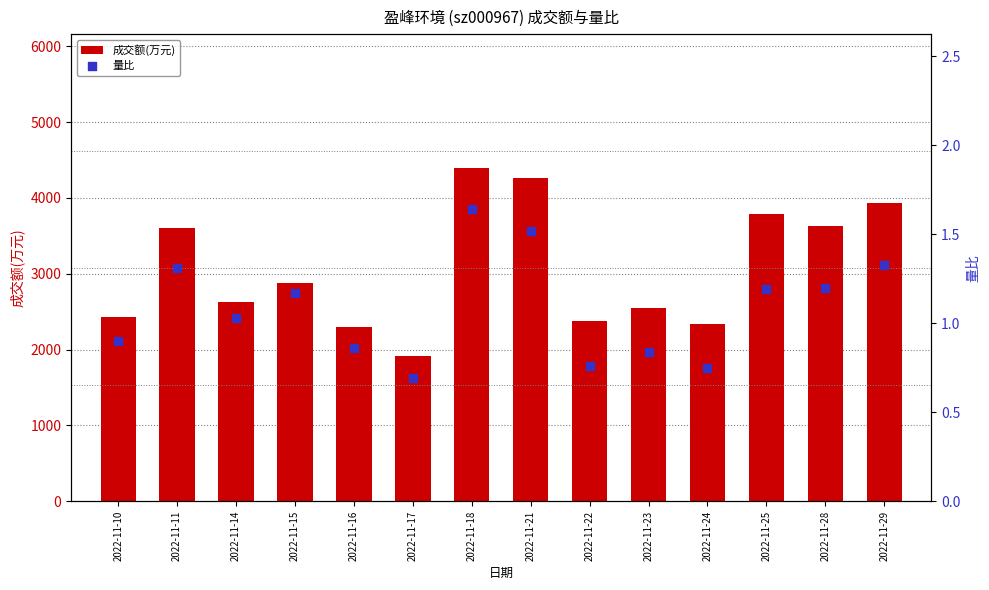

At which category is the sum across all series the highest?

2022-11-18